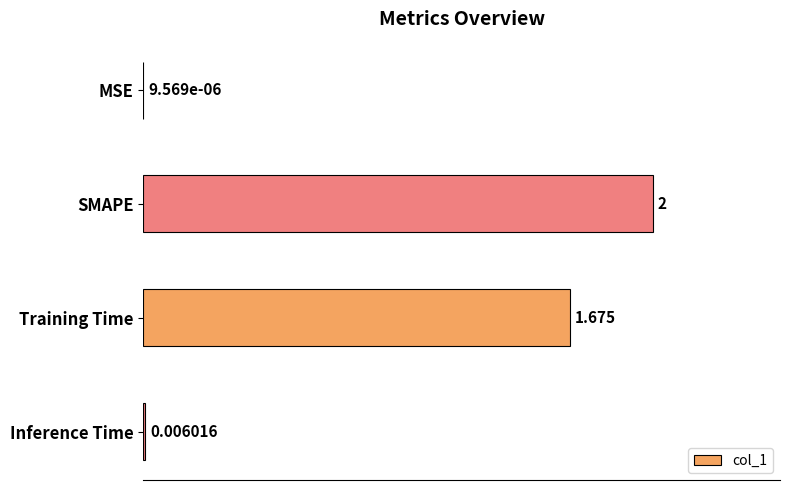

Which has a higher value, Training Time or Inference Time?

Training Time